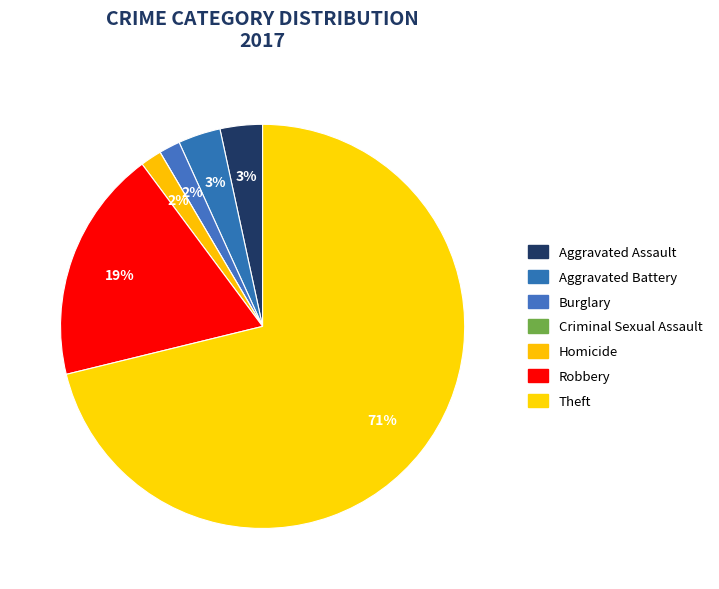

Is the sum of Theft and Robbery greater than half?

Yes